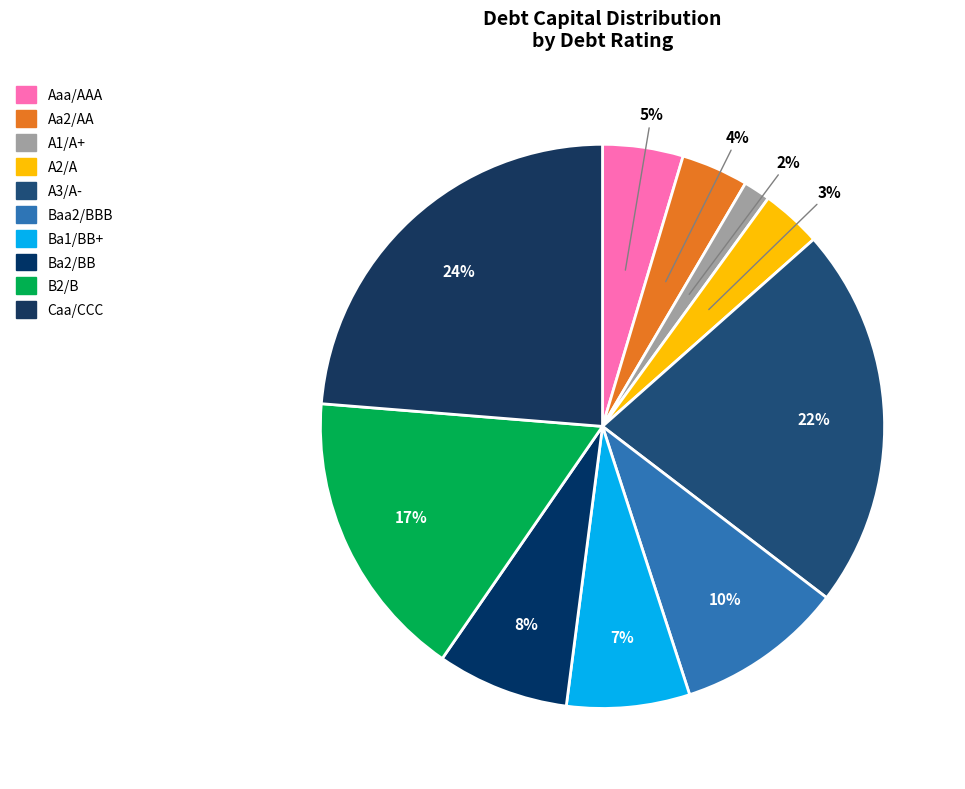

Count the number of slices in the pie.

10